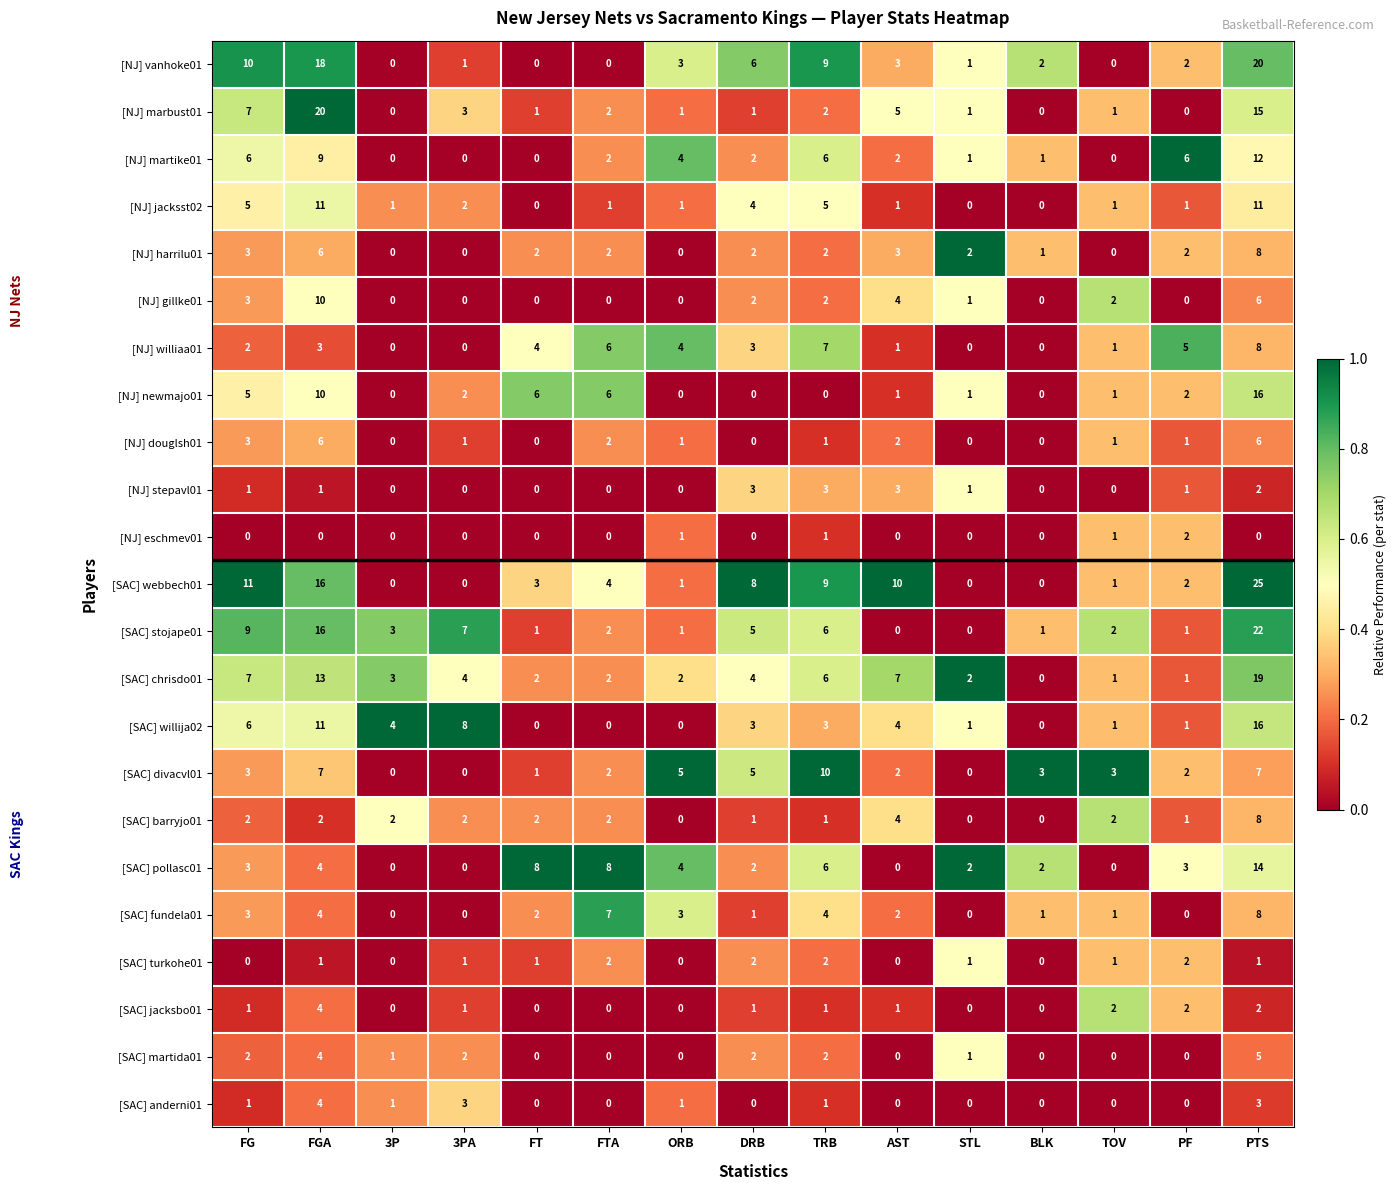

At how many categories does at least one series exceed 0?

15